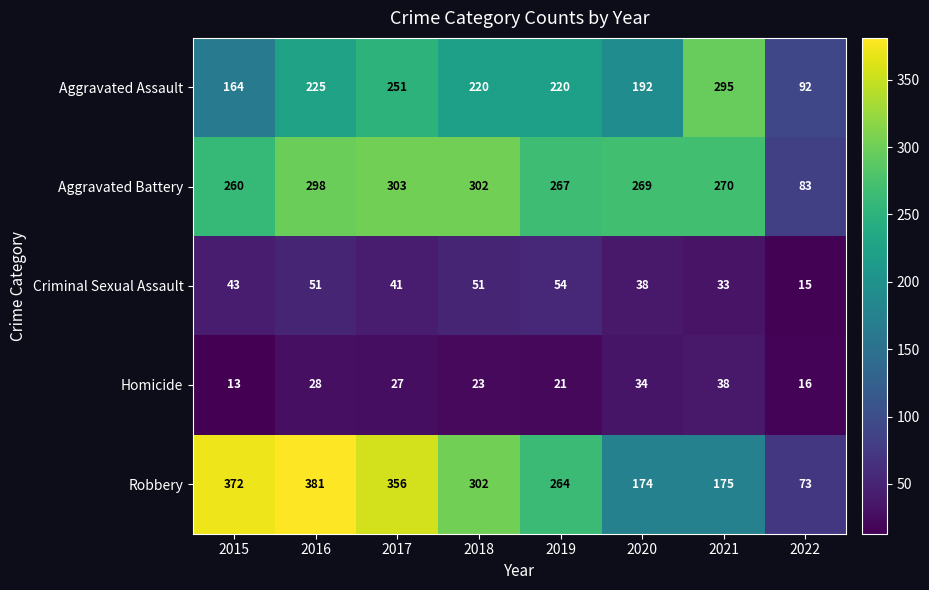

What is the difference between the maximum and minimum values in the Criminal Sexual Assault series?

39